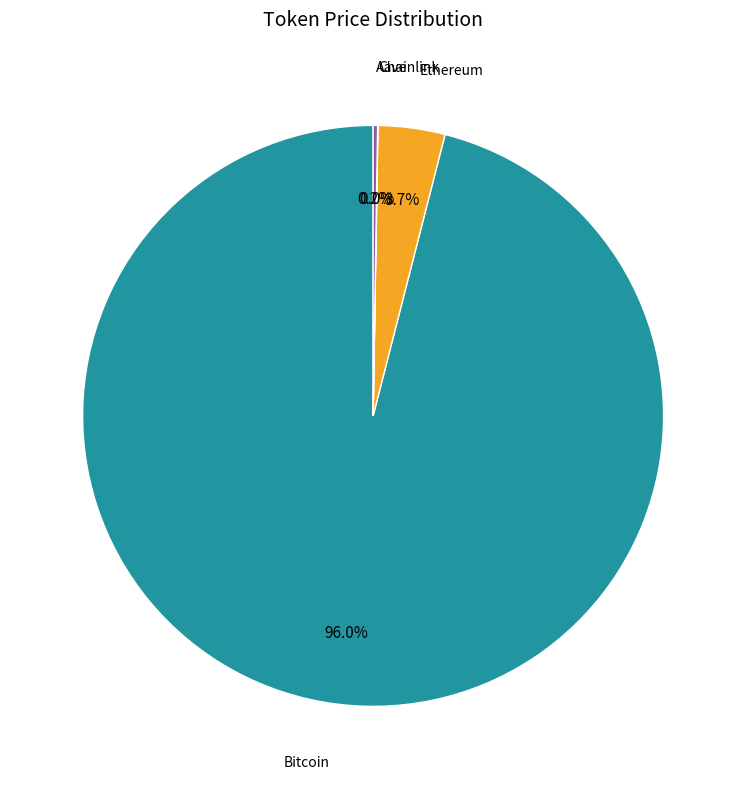

Is there any slice that represents more than half of the pie?

Yes